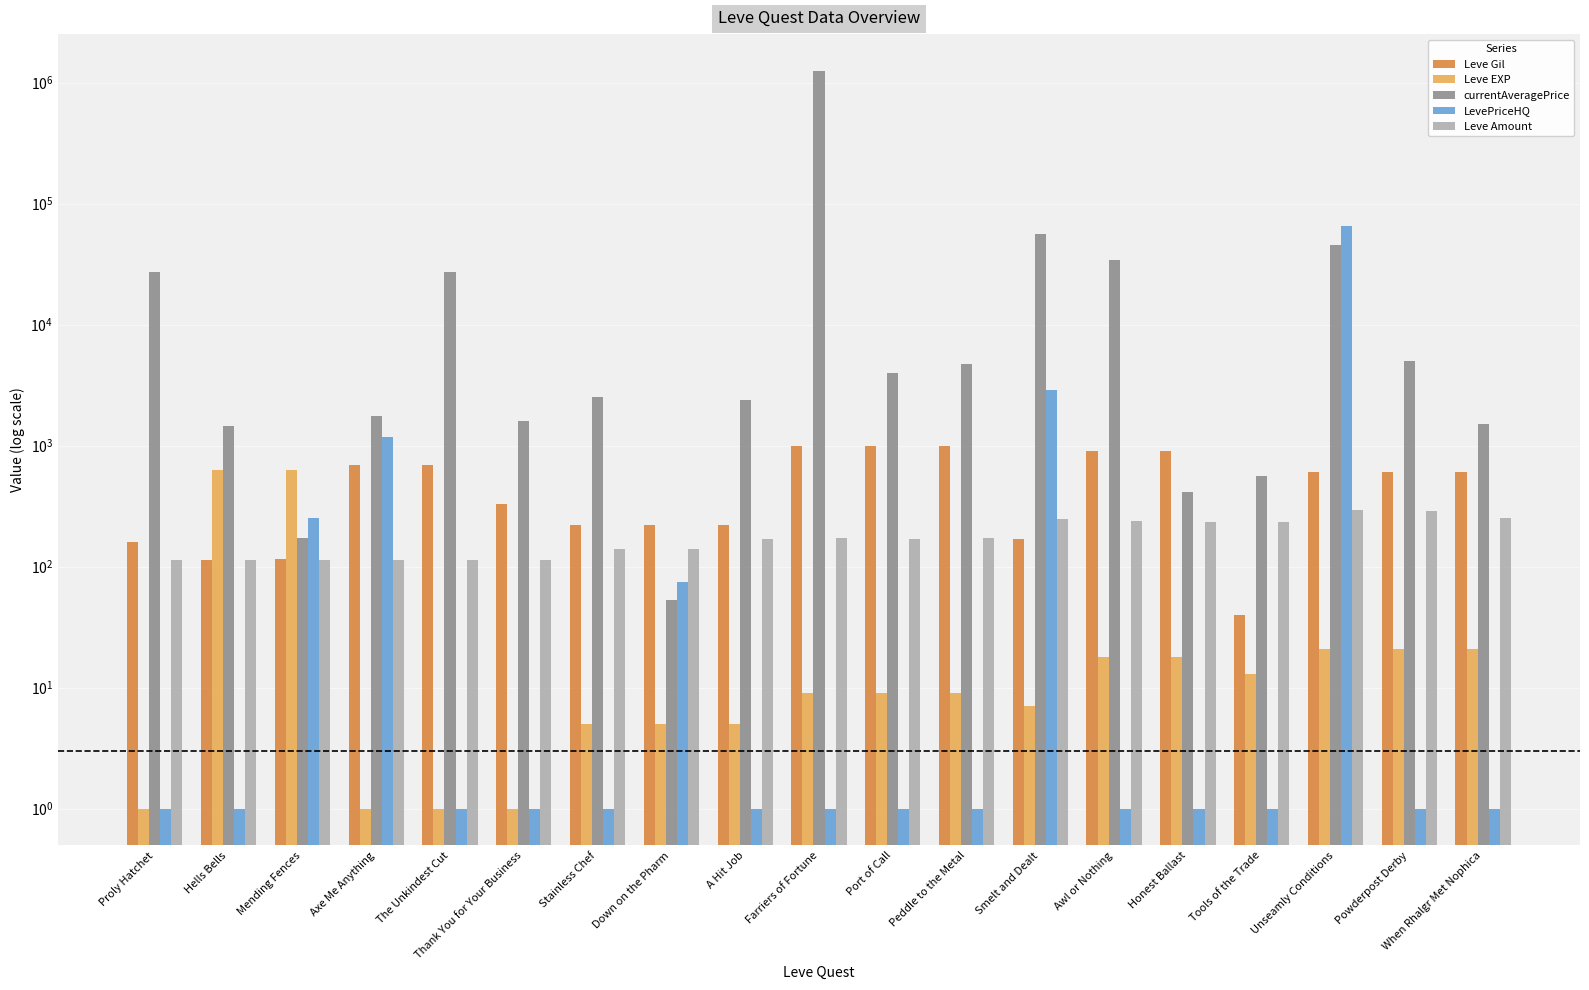

How many groups of bars are there?

19